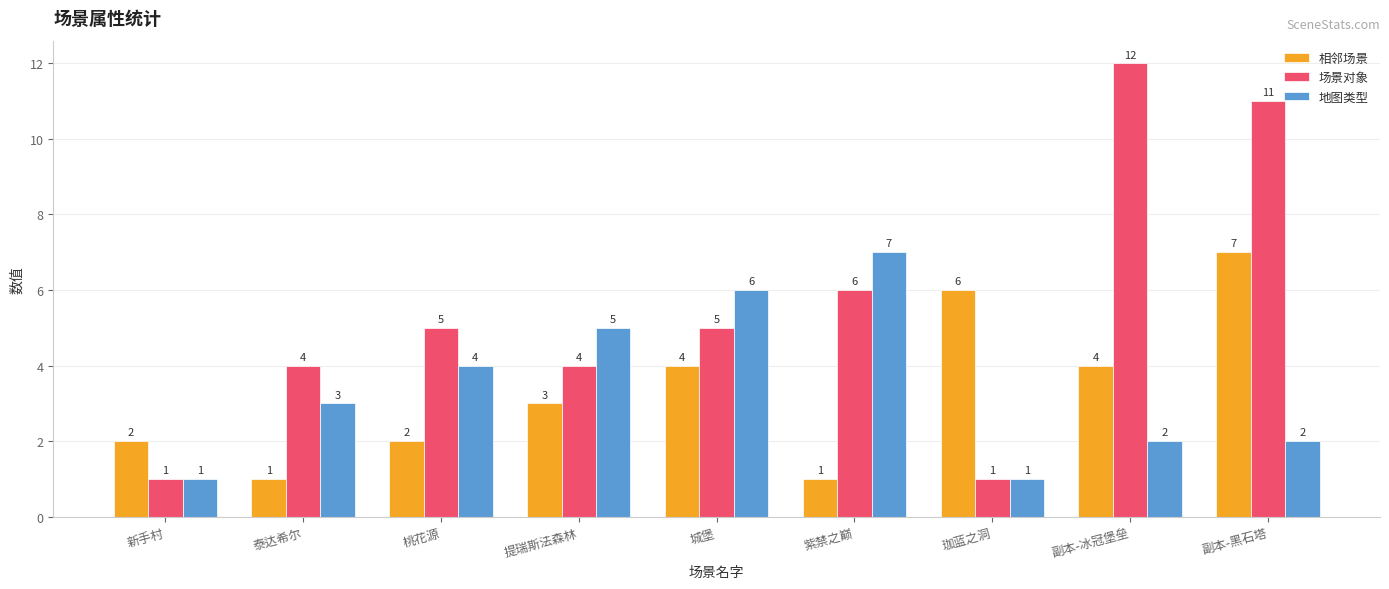

What is the greatest value displayed?

12